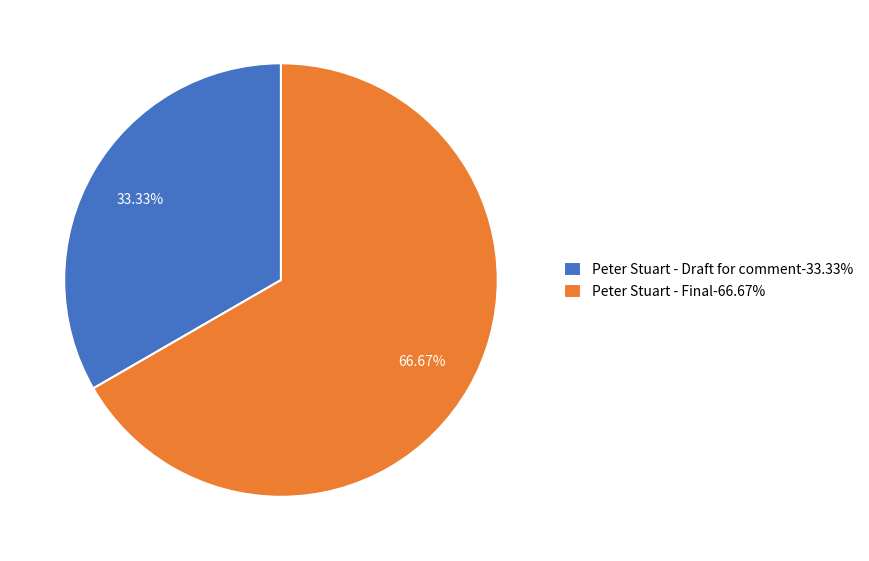

To the nearest percent, what is the combined percentage of Peter Stuart - Final and Peter Stuart - Draft for comment?

100%